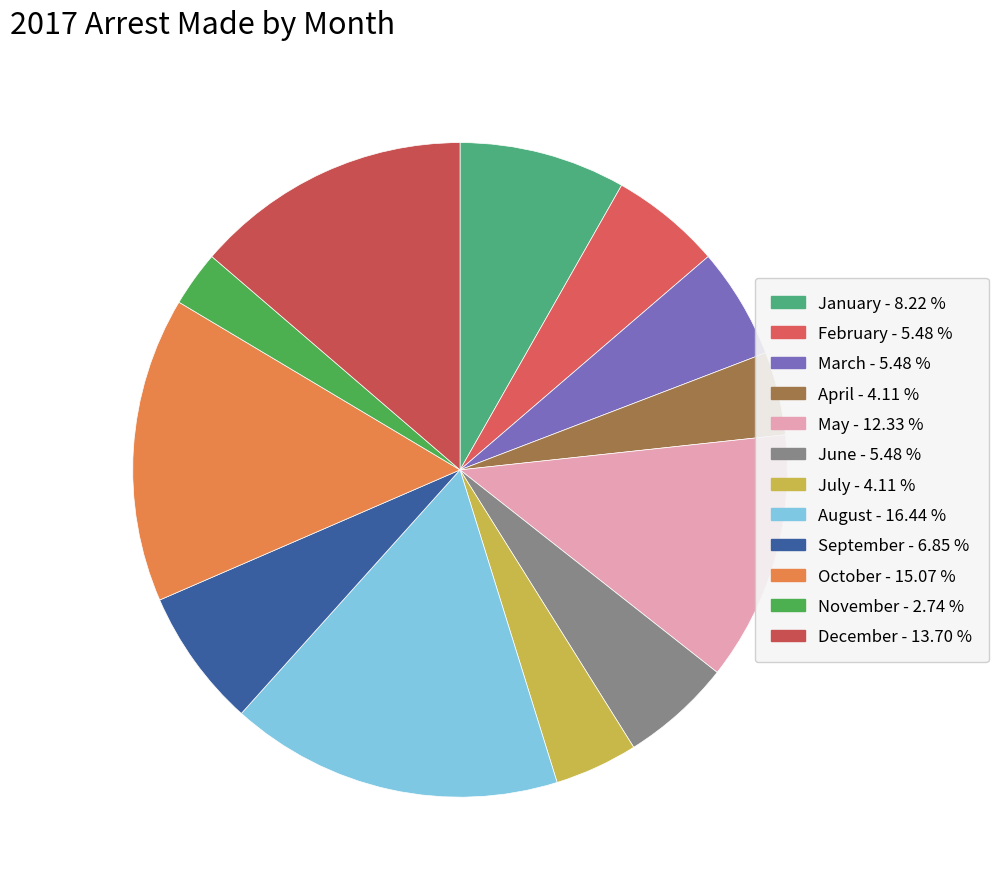

How many slices are in this pie chart?

12